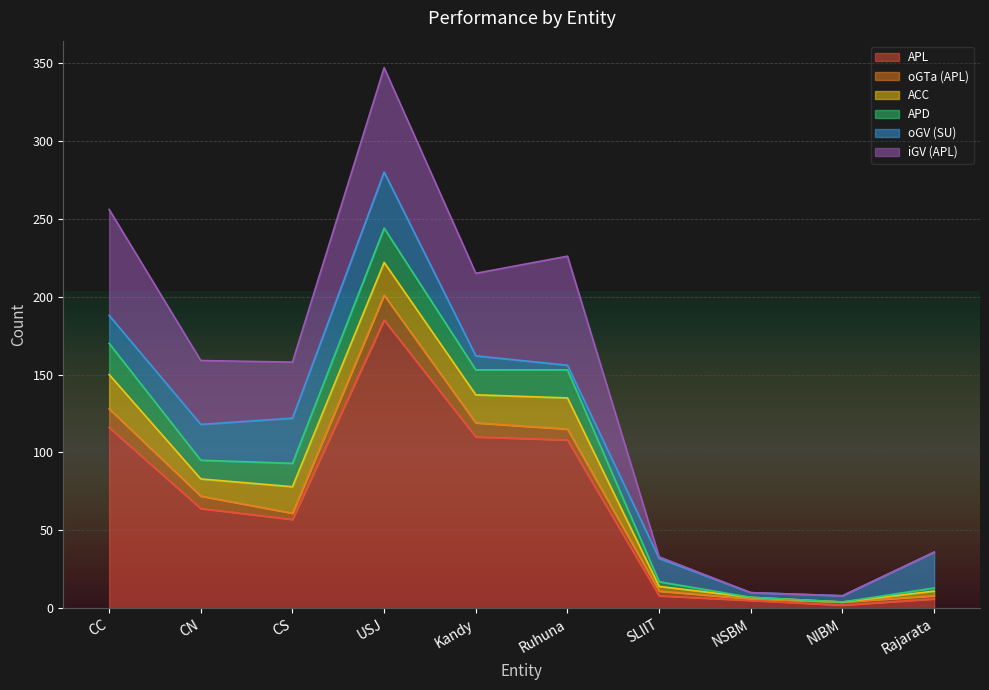

At which category is the sum across all series the highest?

USJ